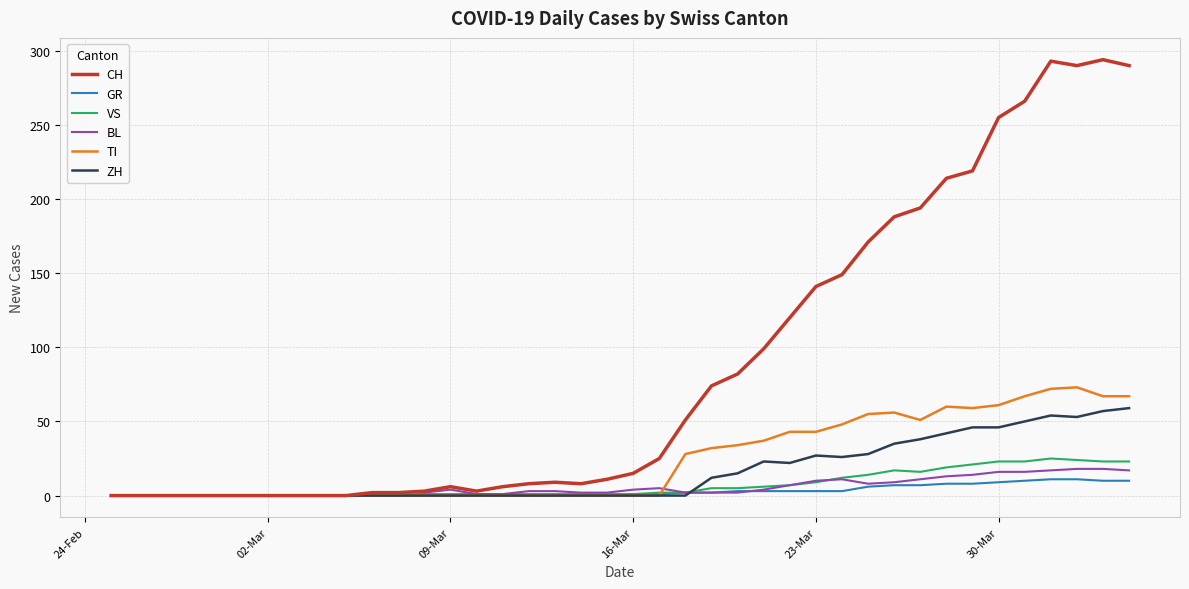

Which series has the widest spread of values?

CH